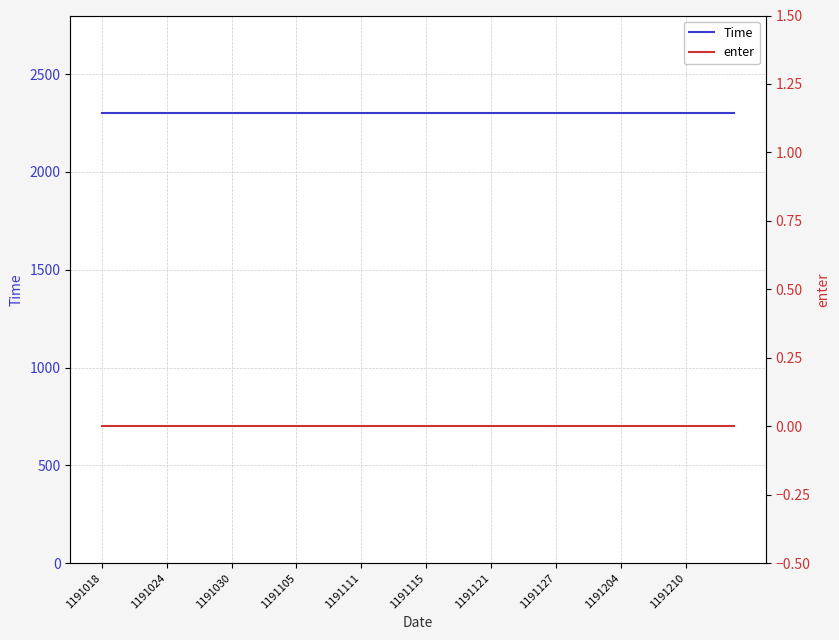

Is the value of enter at 38 greater than the value of Time at 11?

No